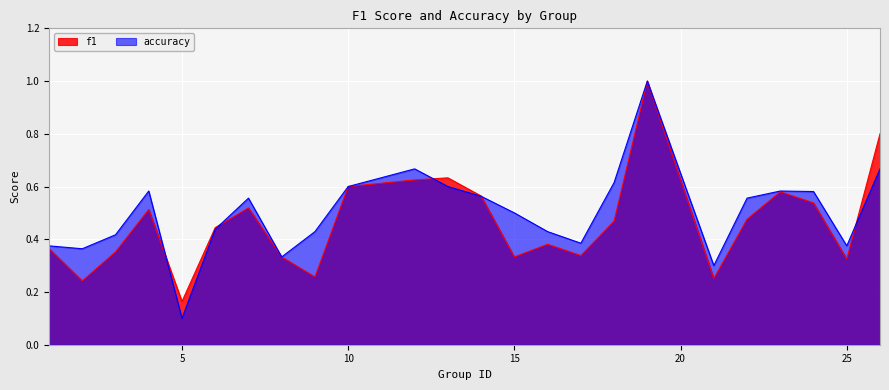

The value of accuracy at 8 is 0.3. True or false?

True